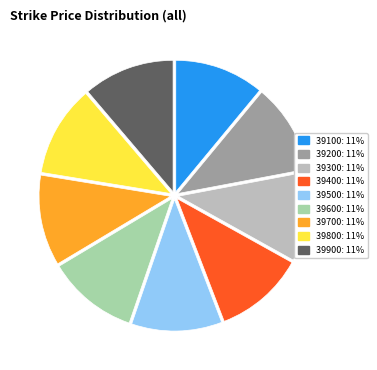

Is 39800 the majority of the pie?

No